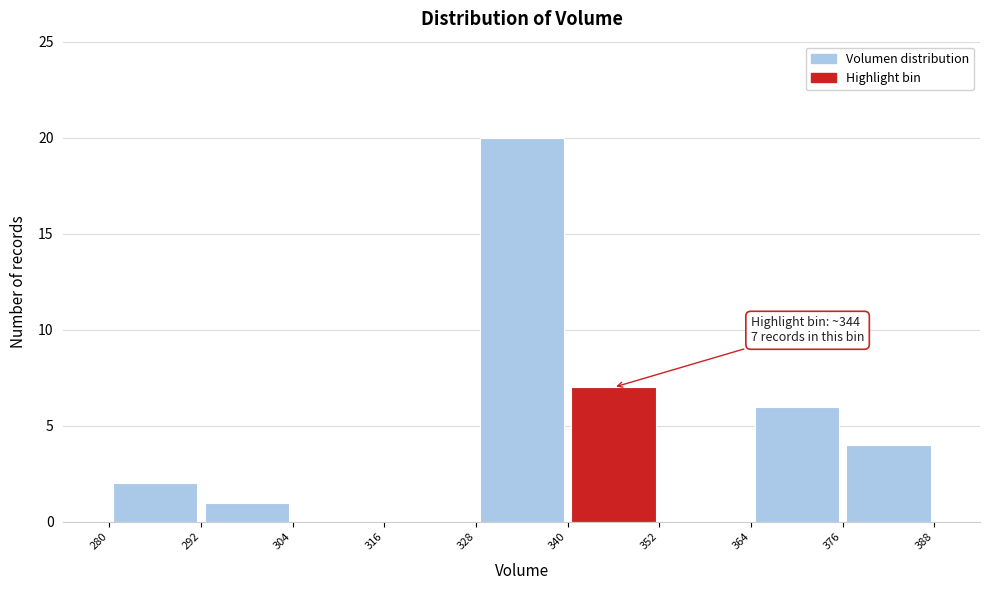

Over which range of the x-axis is the bar tallest?

328 to 340